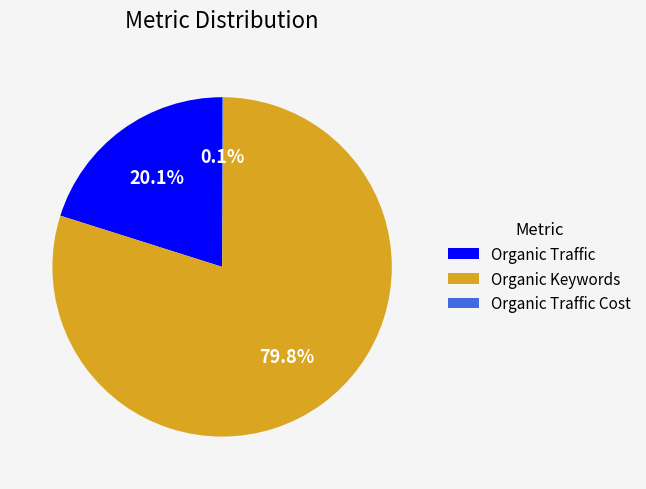

To the nearest percent, what is the average slice percentage?

33%